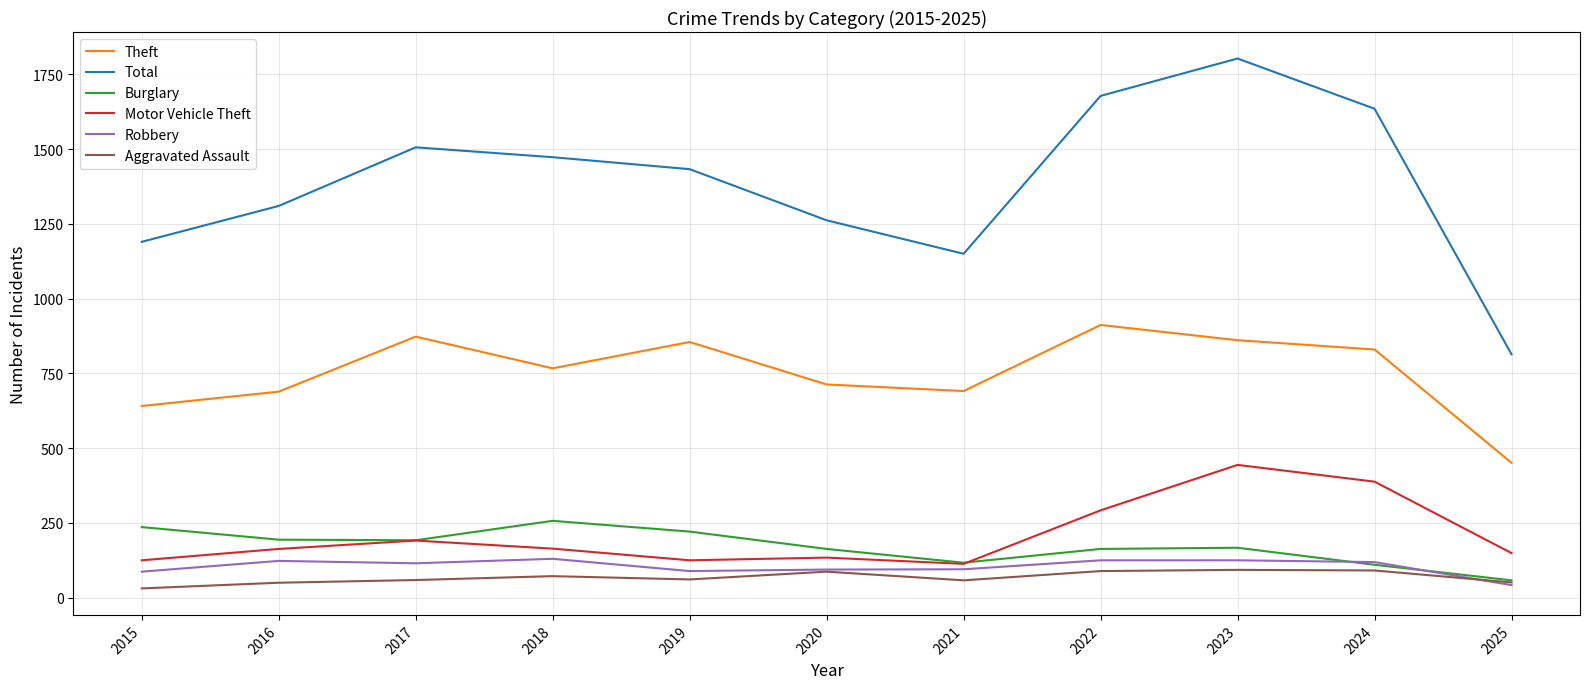

What is the difference between the second highest and second lowest values in the Motor Vehicle Theft series?

263